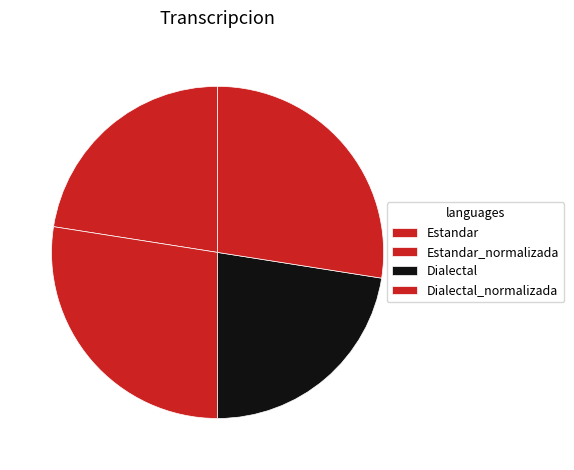

Count the number of slices in the pie.

4